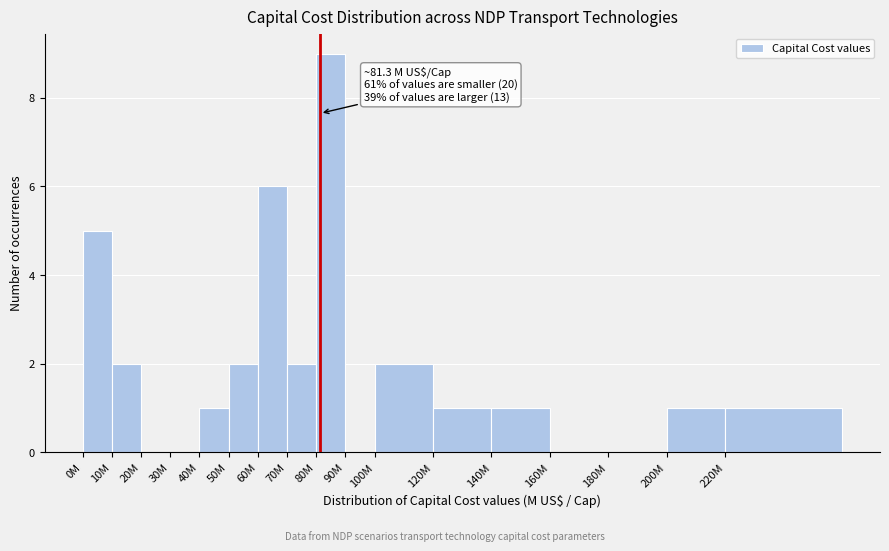

Reading left to right, transcribe all the data shown in this chart.

0M=5	10M=2	20M=0	30M=0	40M=1	50M=2	60M=6	70M=2	80M=9	90M=0	100M=2	120M=1	140M=1	160M=0	180M=0	200M=1	220M=1